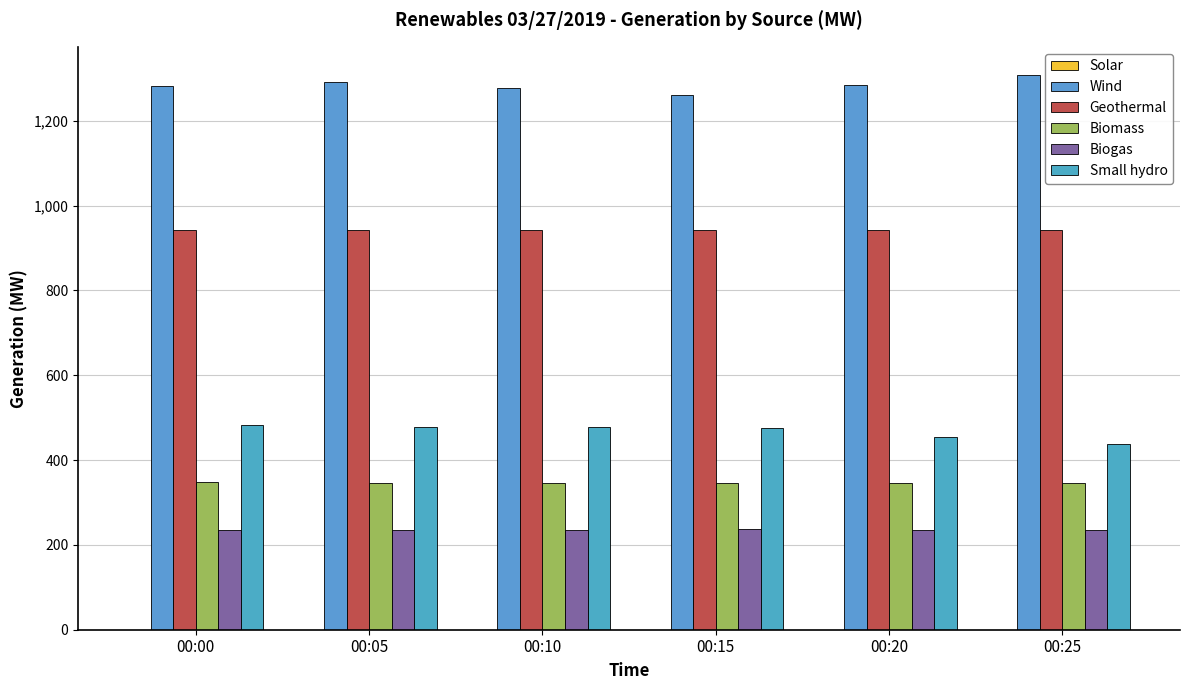

How many data points does each series have?

6